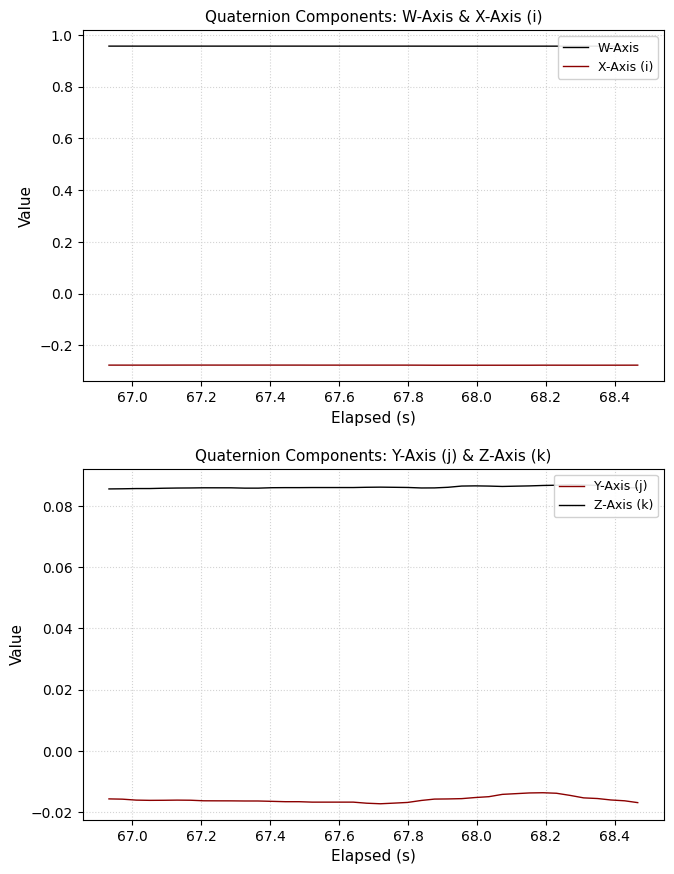

True or false: X-Axis (i) and W-Axis cross at least once.

False